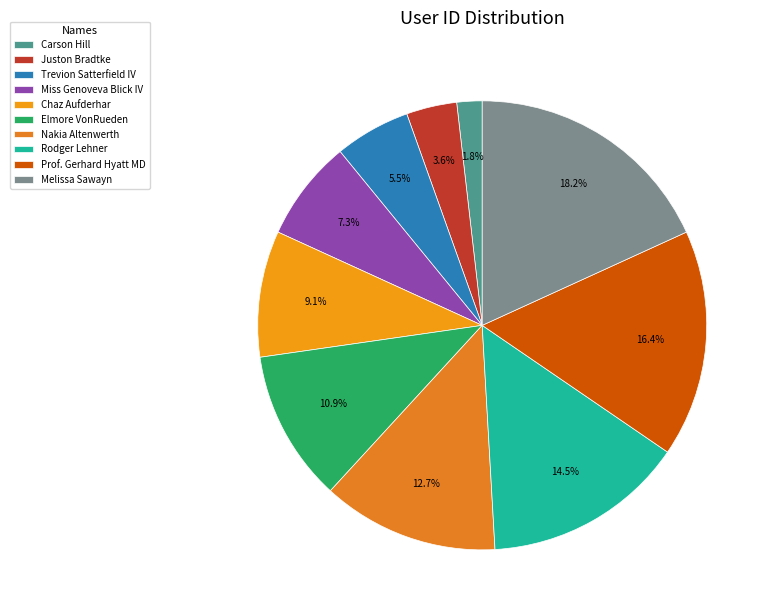

Which has a higher value, Rodger Lehner or Trevion Satterfield IV?

Rodger Lehner